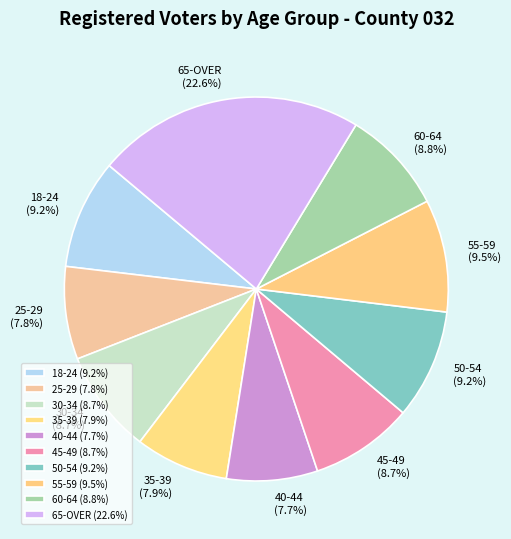

To the nearest percent, what portion does 40-44 represent?

8%